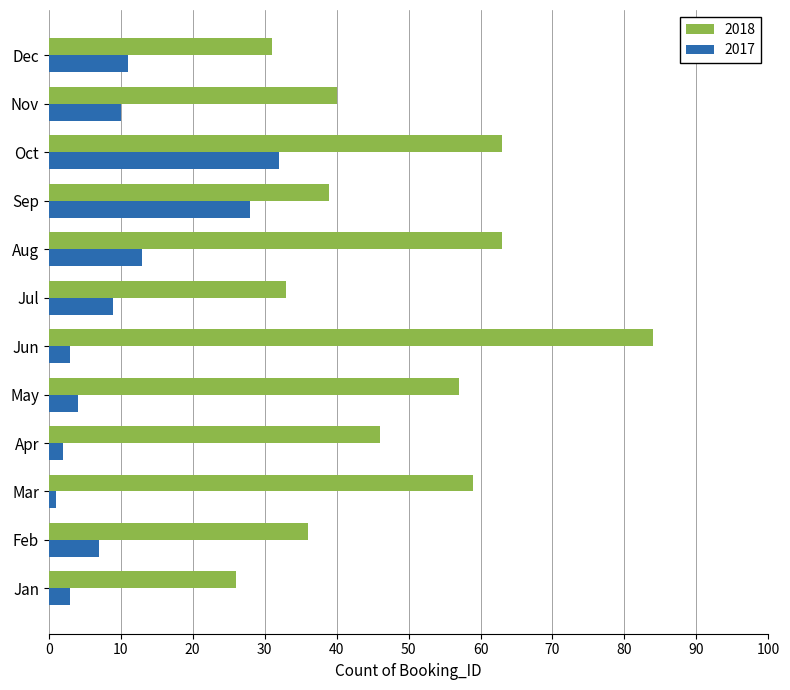

Is the value of 2017 at Dec greater than the value of 2018 at May?

No